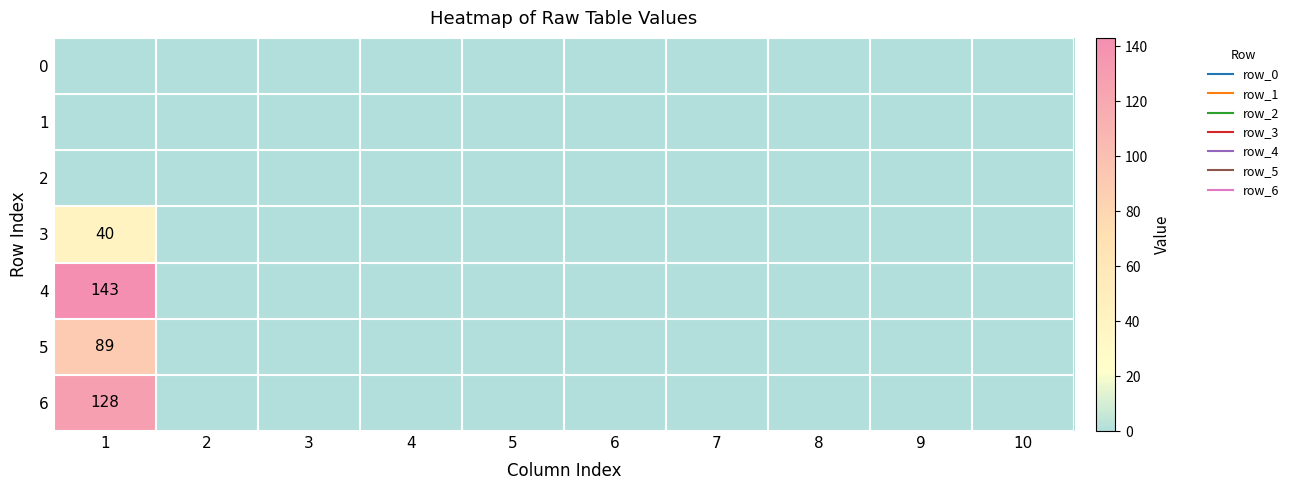

Which has a higher value, 1 or 4?

1